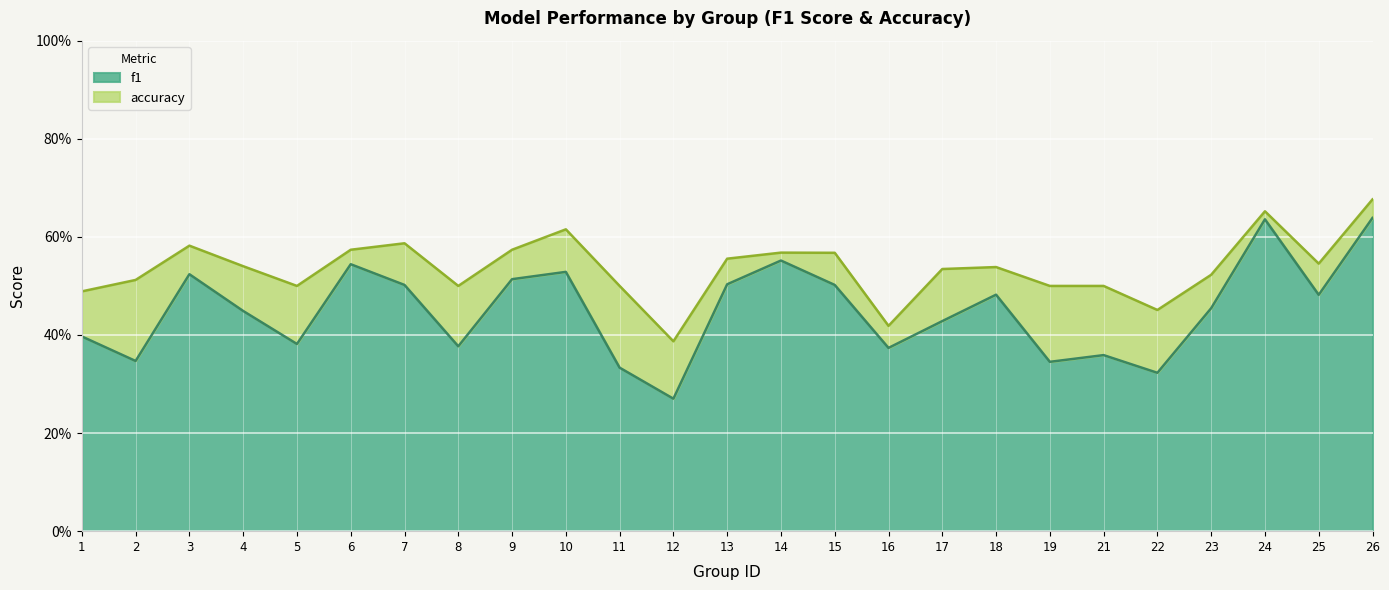

True or false: f1 has a value of 0.3 at 12.

True